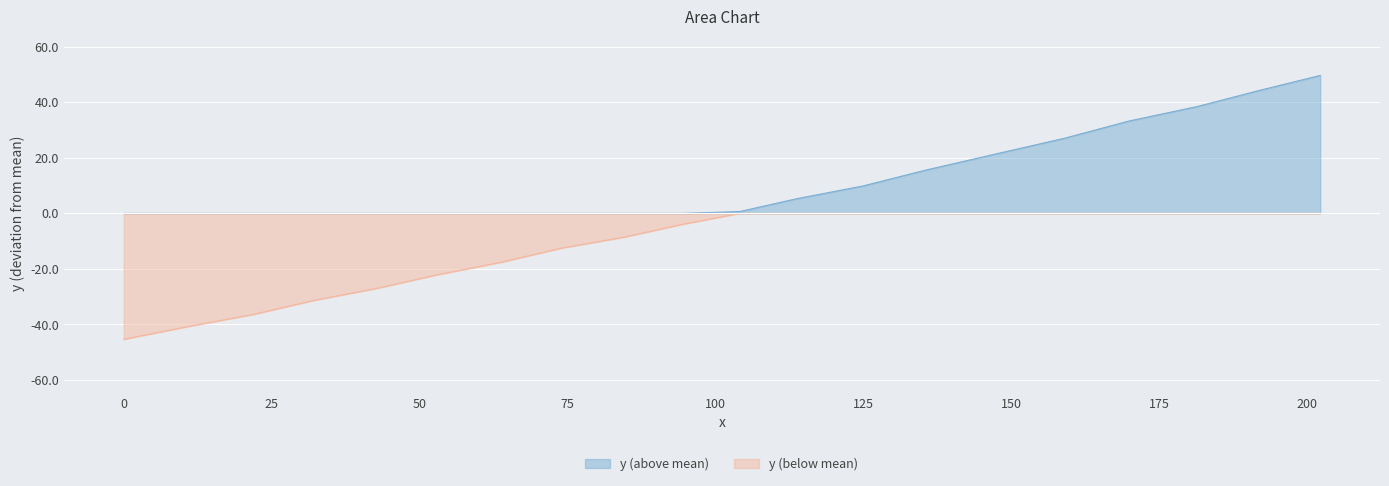

What is the greatest value displayed?

49.7